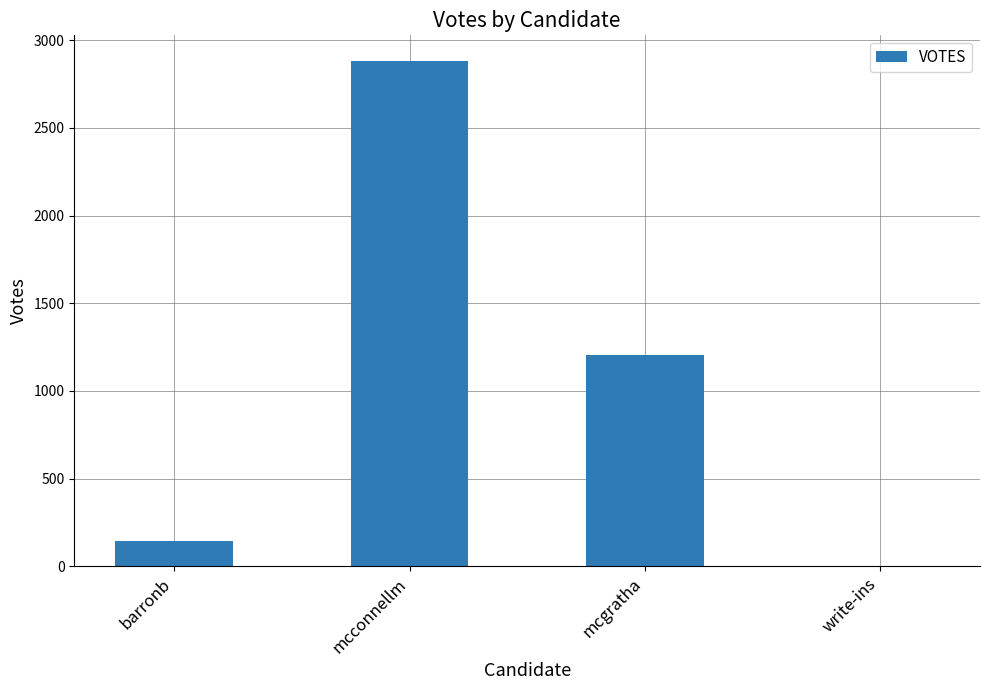

Which label corresponds to the largest value in the chart?

mcconnellm